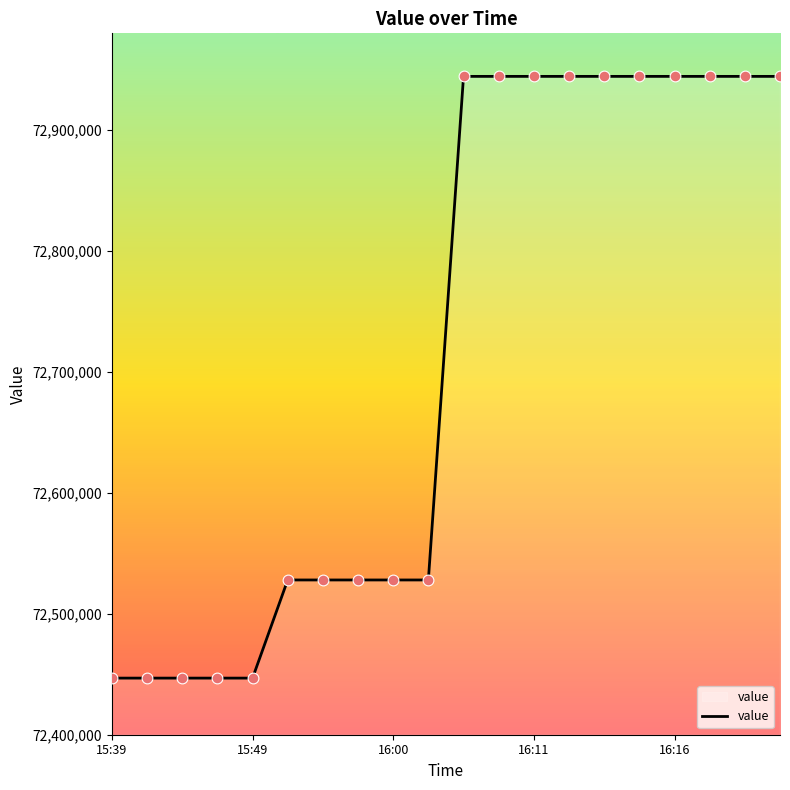

What is the greatest value displayed?

72944402